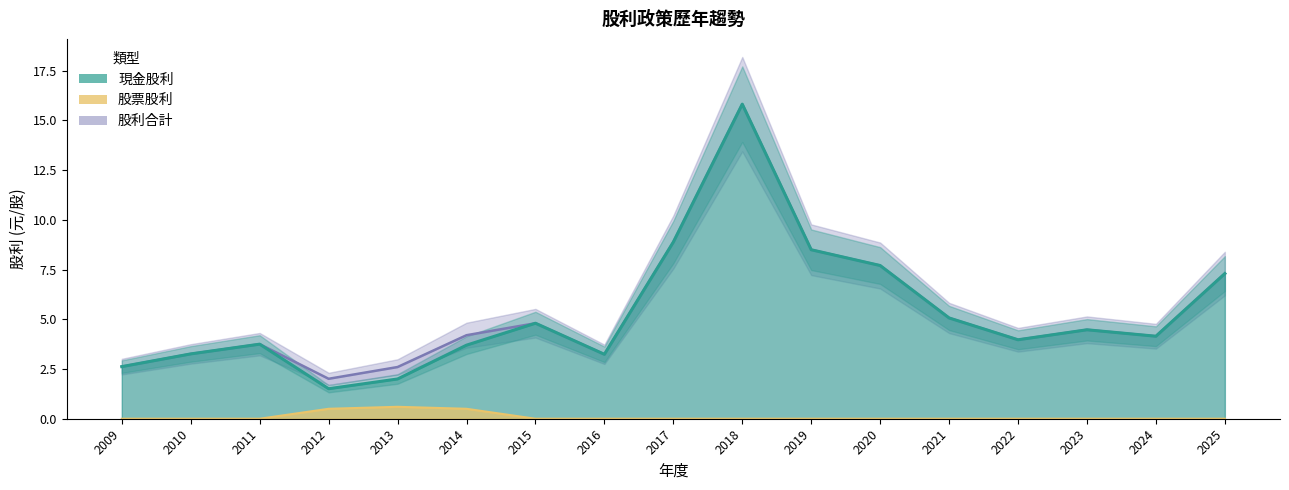

Which category has the lowest value across all series?

2009